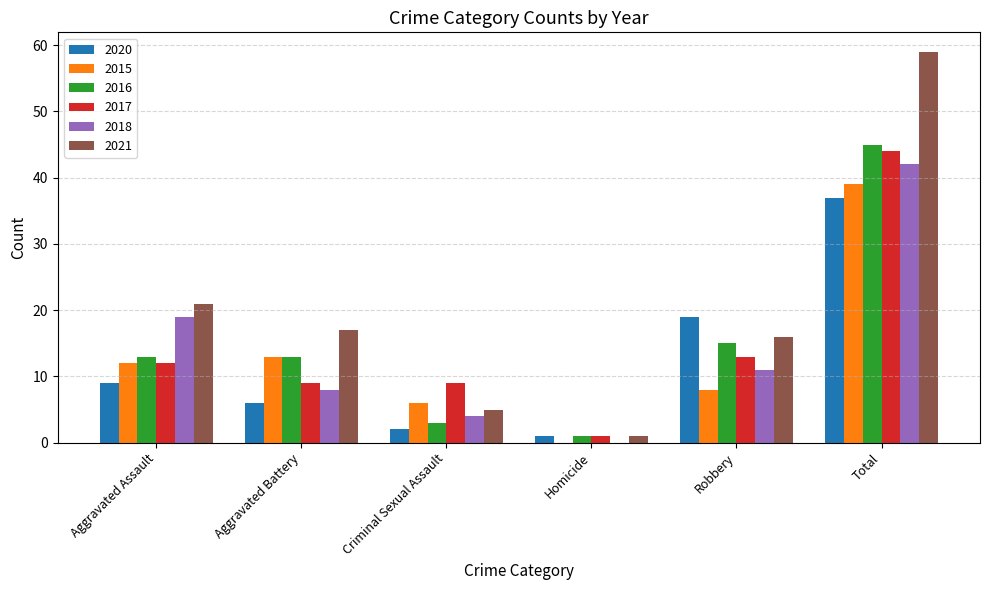

What is the sum of all 2017 values?

88